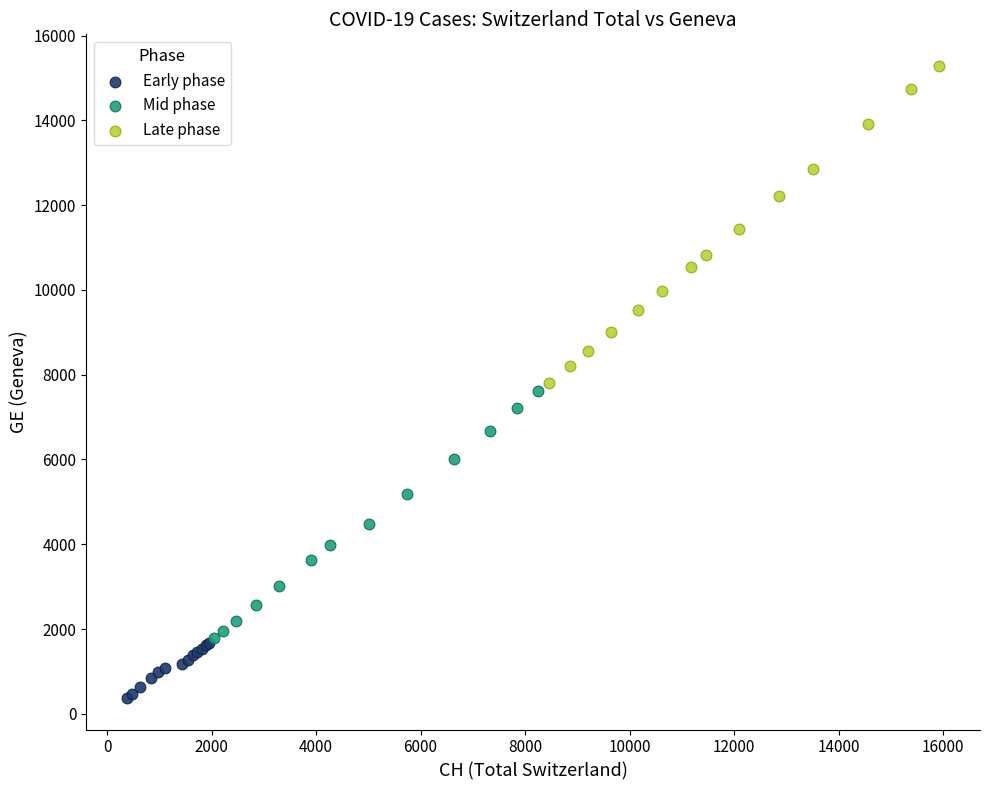

Which series has the largest Y range (max minus min)?

Late phase